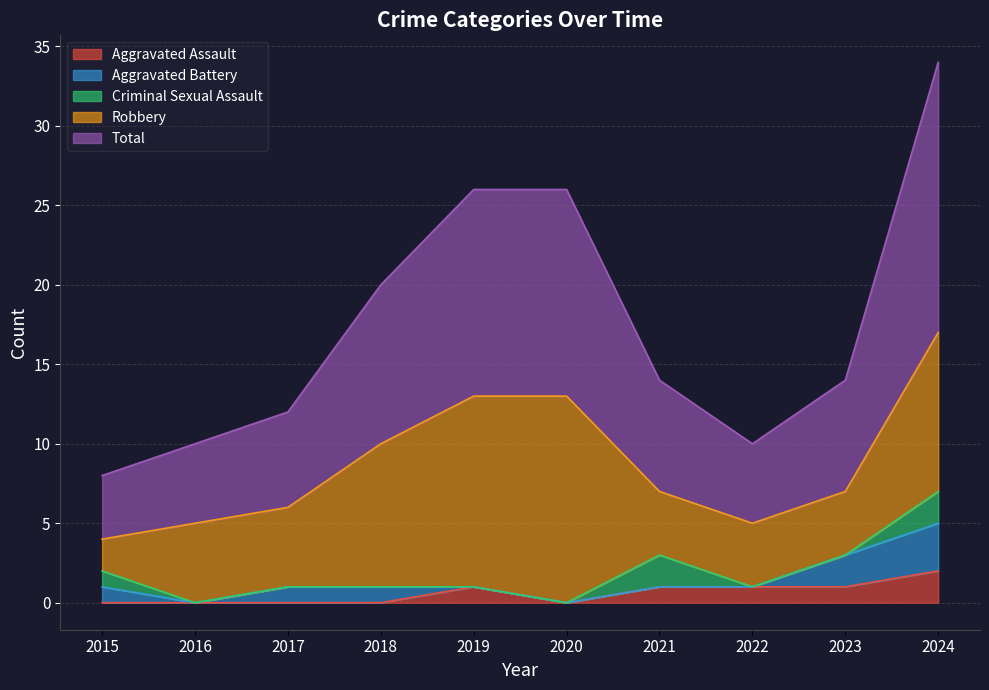

What is the average value of the Aggravated Assault series?

1